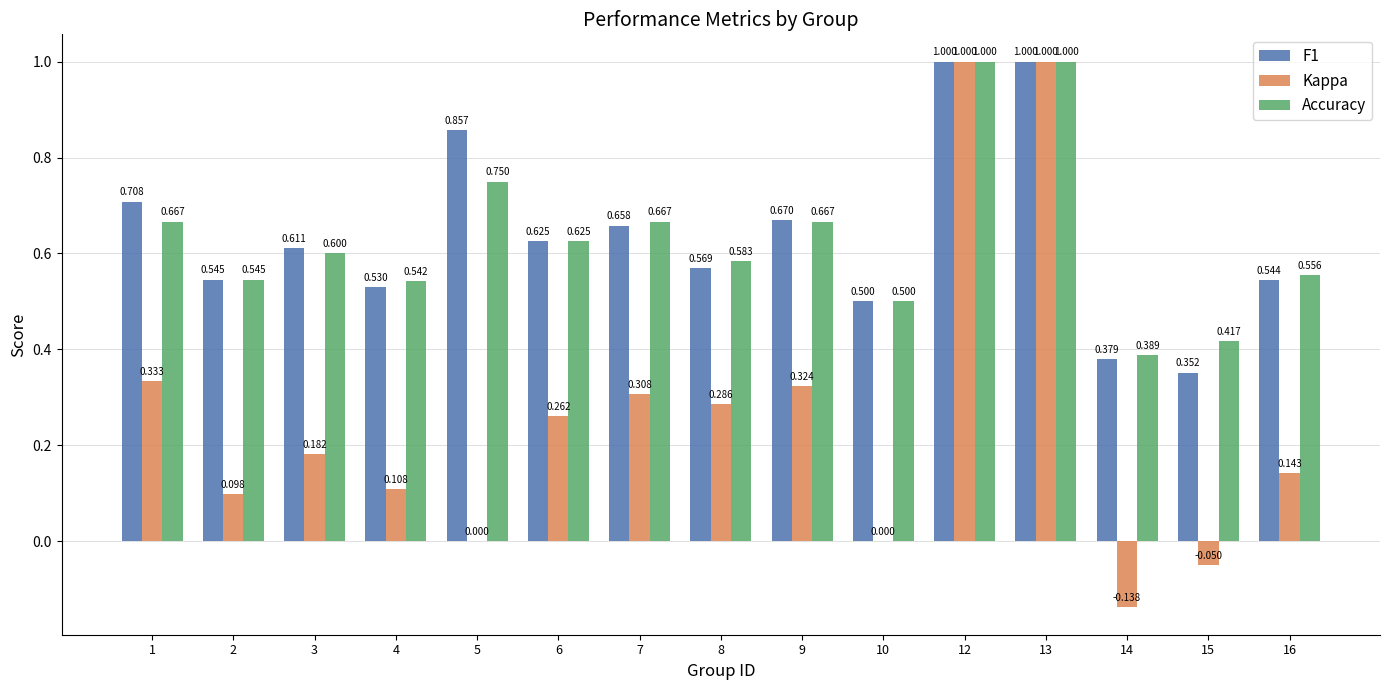

How many categories are shown in the chart?

15